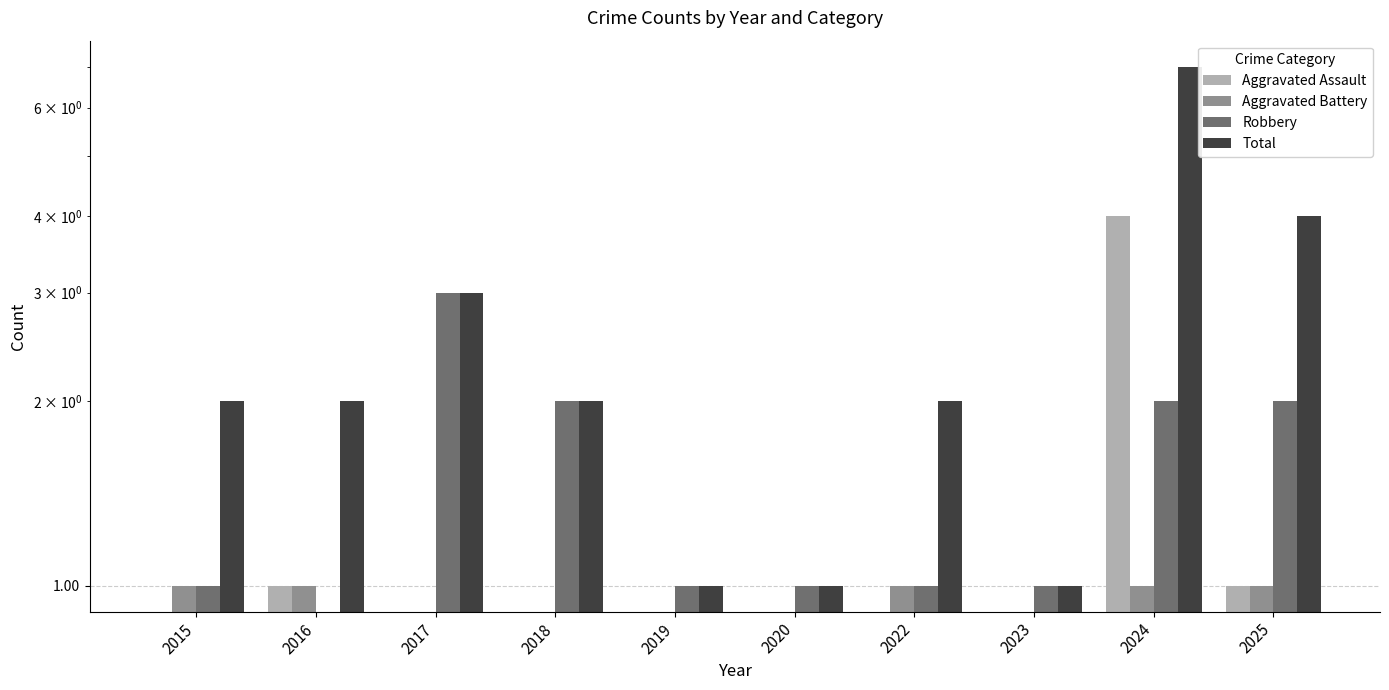

What is the value of the Aggravated Assault bar at the 10th from the left?

1